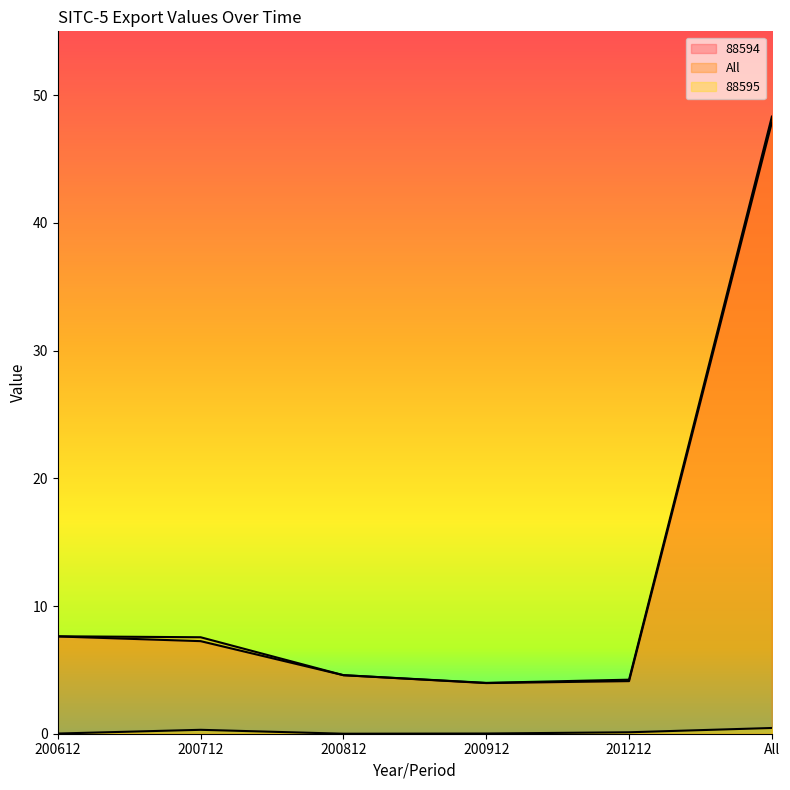

Which has a higher value, 200812 or 200712?

200712